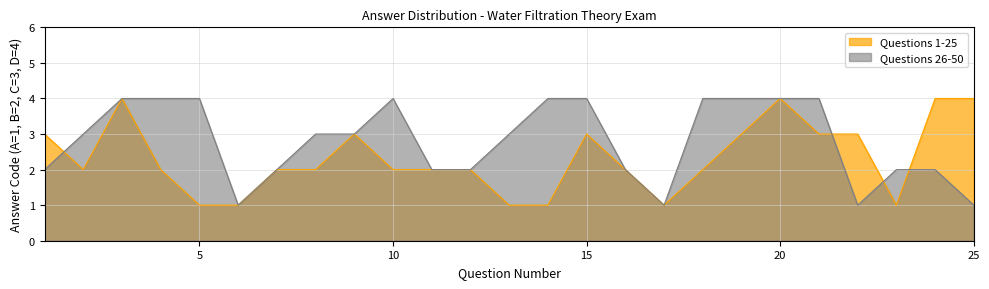

What is the difference between the maximum and minimum values in the Questions 26-50 series?

3